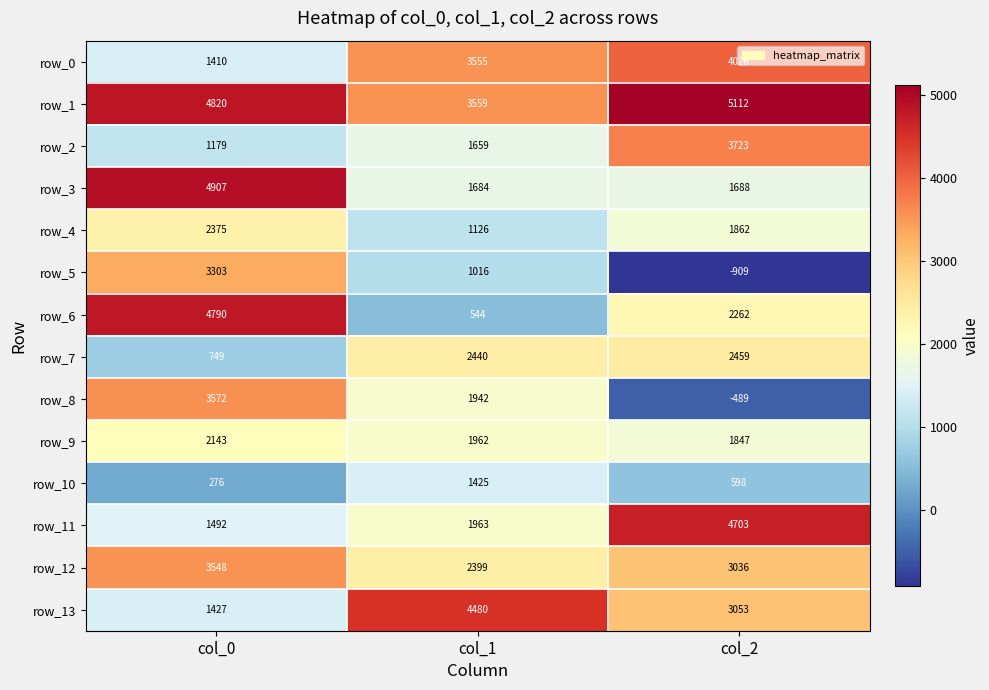

At which category is the sum across all series the highest?

col_0